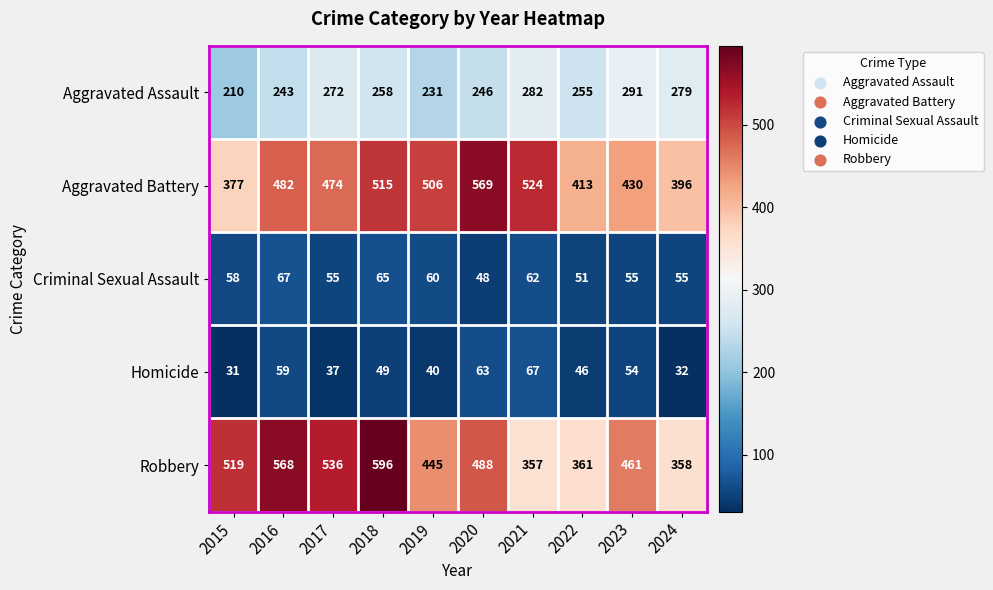

At which category does the chart reach its peak across all series?

2018